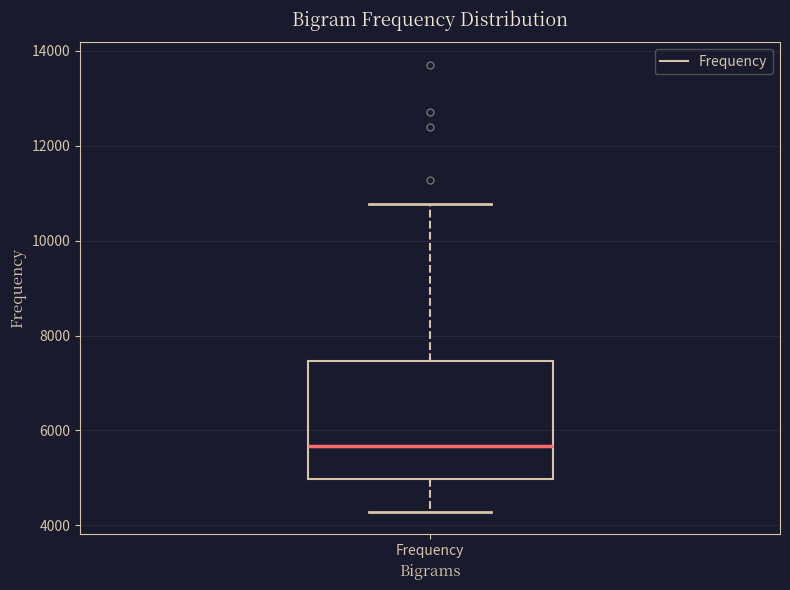

Read this box plot against the y-axis: the position of the median line, the range covered by the box, and the ends of both whiskers. The values are not printed on the chart, so give them approximately, as read against the axis.

median 5600, box 5000 to 7400, whiskers 4200 to 10800